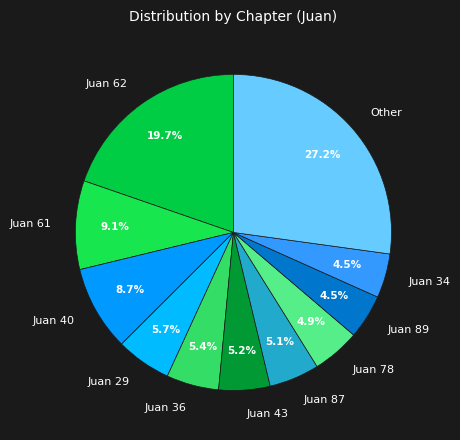

Does Juan 89 represent more than half of the total?

No